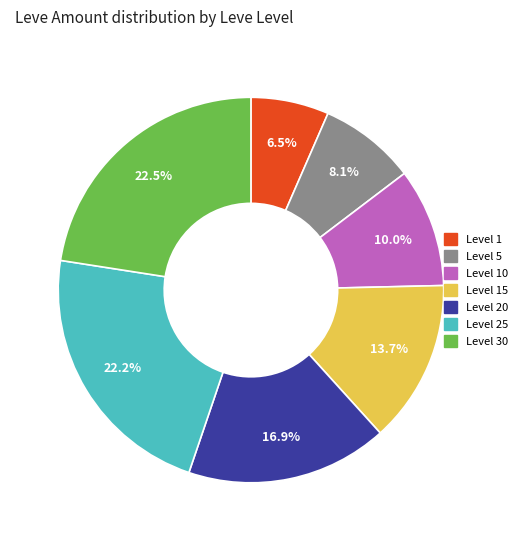

To the nearest percent, what is the average slice percentage?

14%